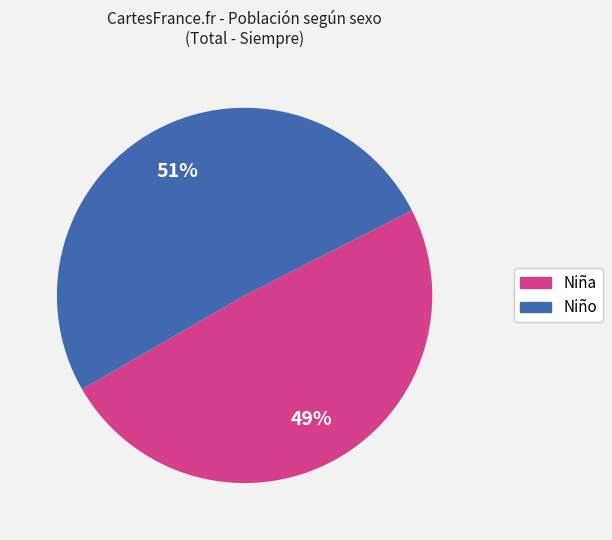

Do Niña and Niño together represent more than half of the pie?

Yes